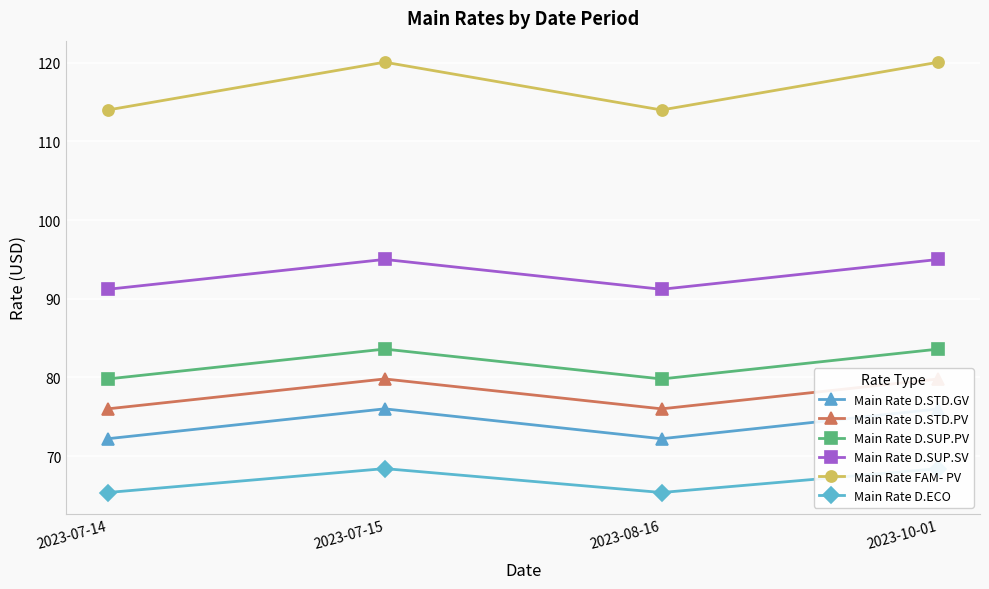

Reading right to left, list all the values displayed in this chart.

Main Rate D.STD.GV: 2023-10-01=76.0	2023-08-16=72.2	2023-07-15=76.0	2023-07-14=72.2
Main Rate D.STD.PV: 2023-10-01=79.8	2023-08-16=76.0	2023-07-15=79.8	2023-07-14=76.0
Main Rate D.SUP.PV: 2023-10-01=83.6	2023-08-16=79.8	2023-07-15=83.6	2023-07-14=79.8
Main Rate D.SUP.SV: 2023-10-01=95.0	2023-08-16=91.2	2023-07-15=95.0	2023-07-14=91.2
Main Rate FAM- PV: 2023-10-01=120.1	2023-08-16=114.0	2023-07-15=120.1	2023-07-14=114.0
Main Rate D.ECO: 2023-10-01=68.4	2023-08-16=65.4	2023-07-15=68.4	2023-07-14=65.4